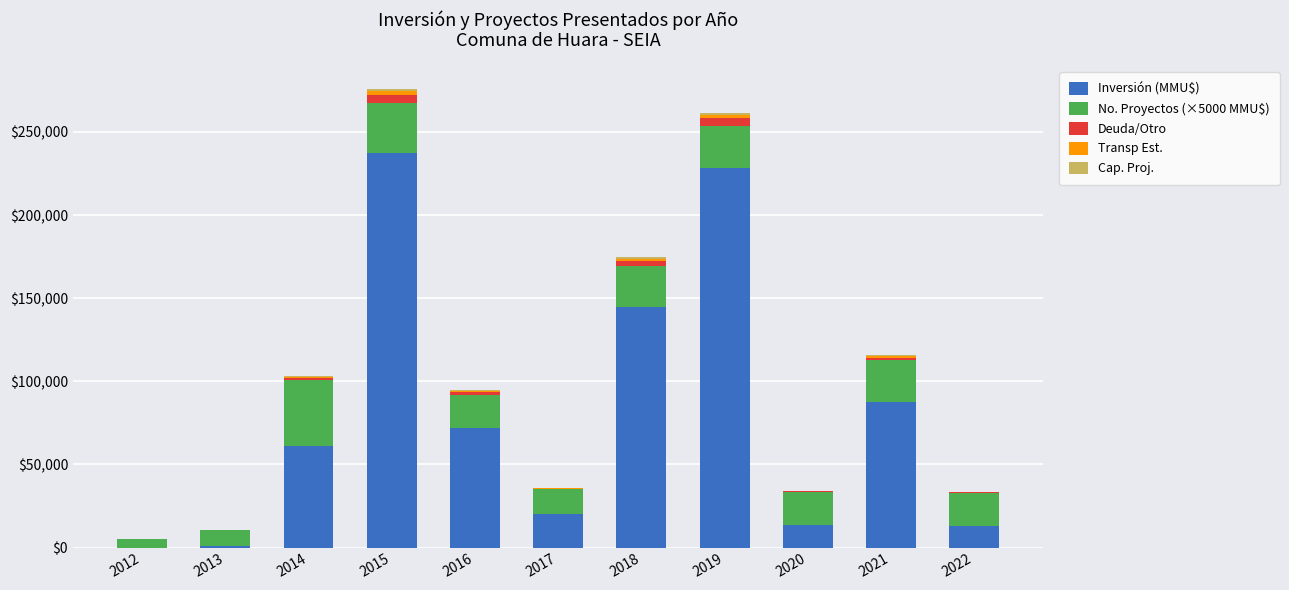

Rank the series by their maximum value, from highest to lowest.

Inversión (MMU$), No. Proyectos (×5000 MMU$), Deuda/Otro, Transp Est., Cap. Proj.